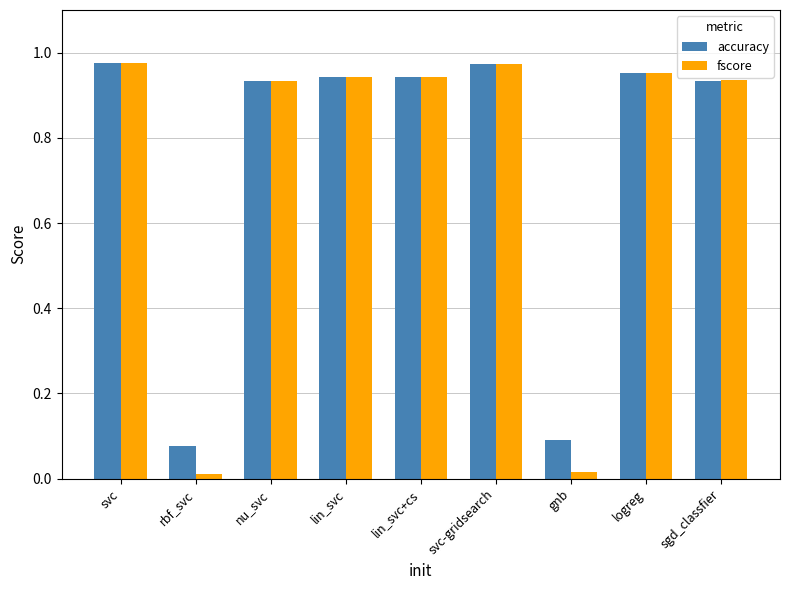

Between rbf_svc and nu_svc, which series saw the biggest shift?

fscore